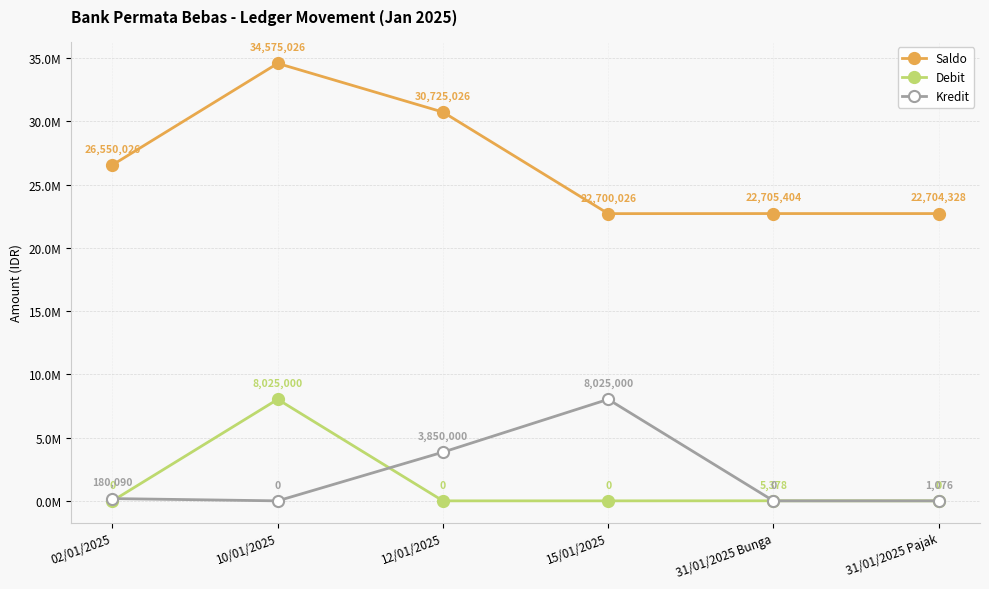

Is this an area chart (filled region under the line)?

No